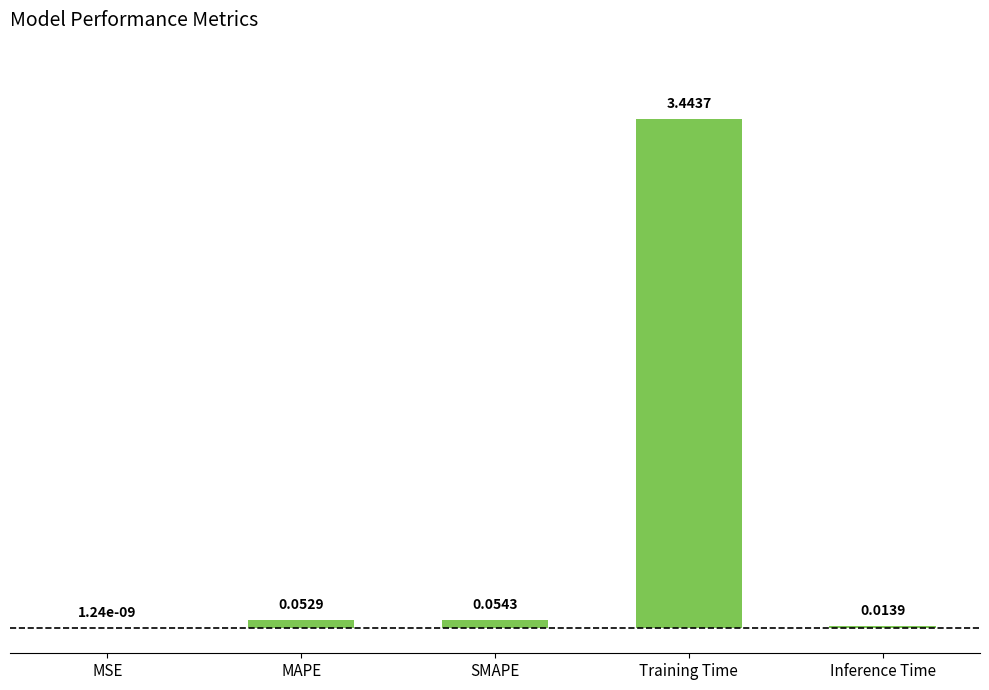

Which label corresponds to the largest value in the chart?

Training Time